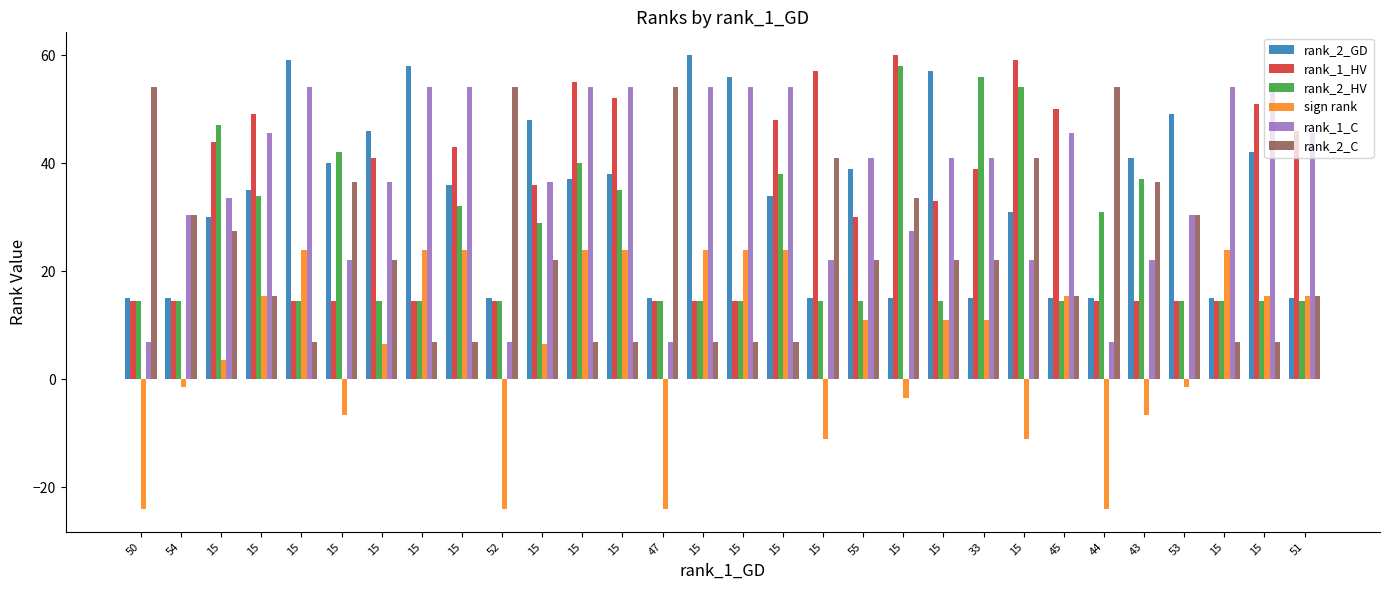

How many groups of bars are there?

30